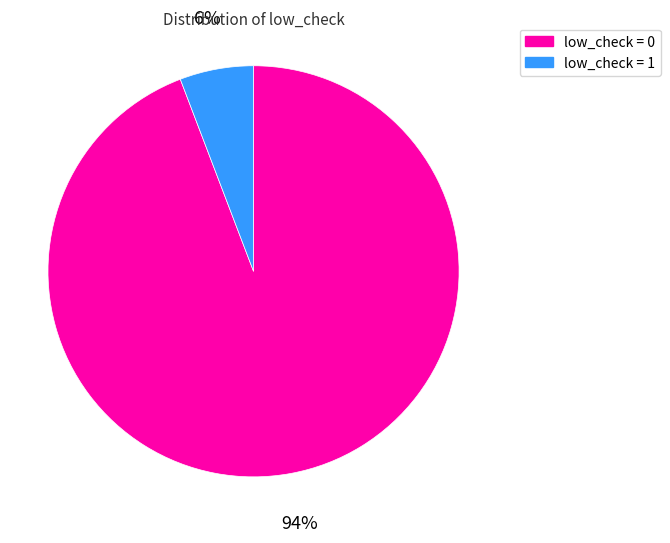

Do low_check = 1 and low_check = 0 together represent more than half of the pie?

Yes